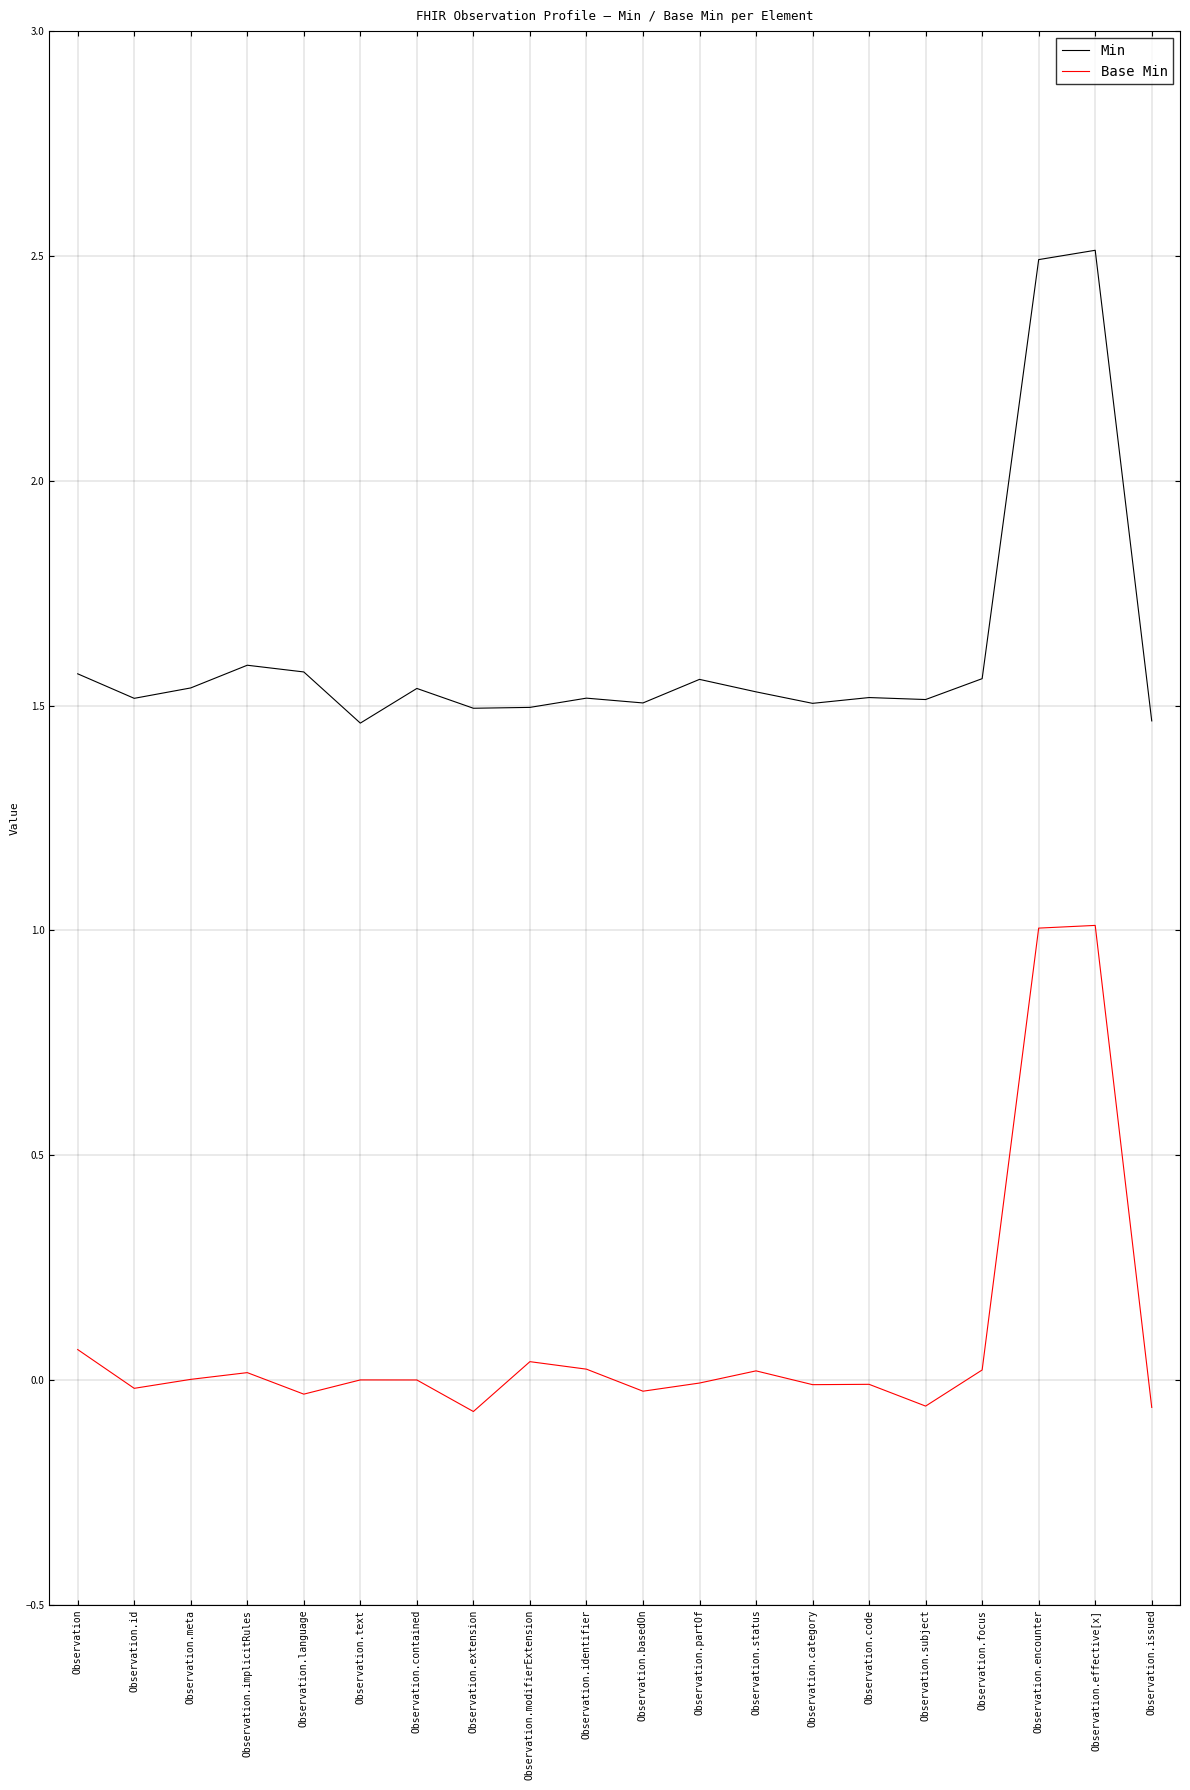

Which category has the highest value in the Min series?

Observation.effective[x]